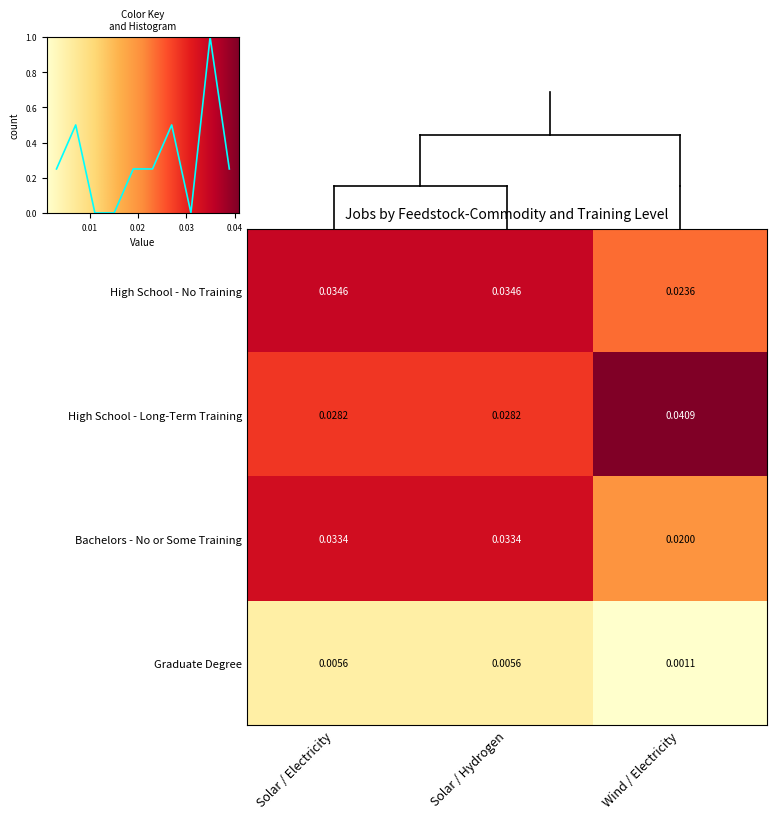

Which category has the lowest value across all series?

Wind / Electricity